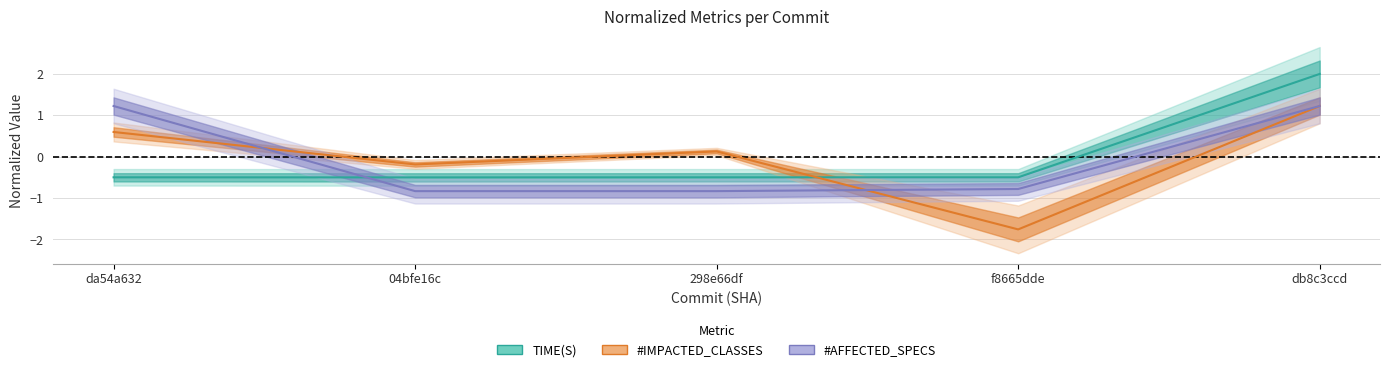

Reading left to right, transcribe all the data shown in this chart.

TIME(S): da54a632=-0.5	04bfe16c=-0.5	298e66df=-0.5	f8665dde=-0.5	db8c3ccd=2.0
#IMPACTED_CLASSES: da54a632=0.6	04bfe16c=-0.2	298e66df=0.1	f8665dde=-1.8	db8c3ccd=1.2
#AFFECTED_SPECS: da54a632=1.2	04bfe16c=-0.8	298e66df=-0.8	f8665dde=-0.8	db8c3ccd=1.2